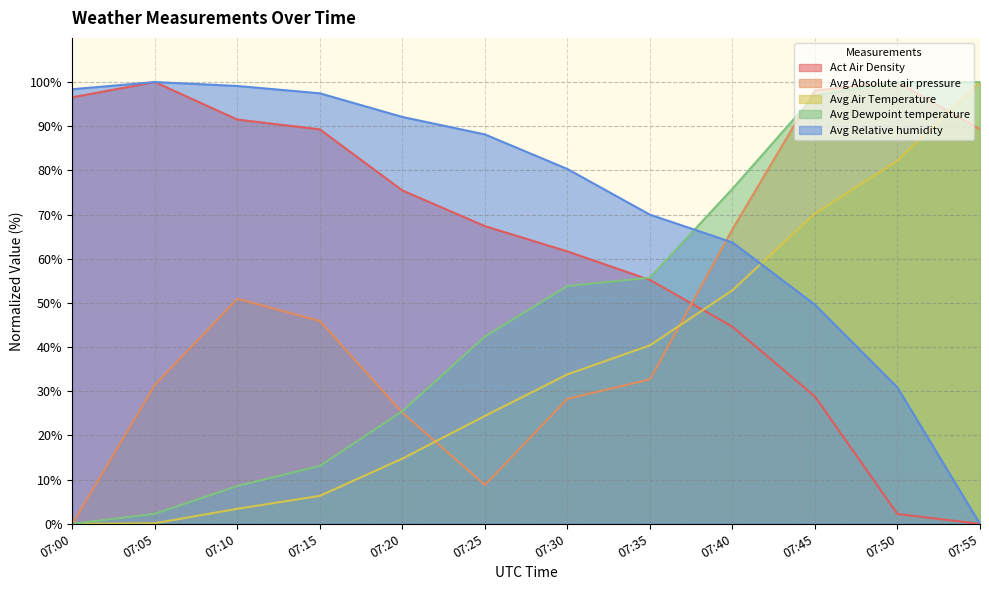

How many times do Act Air Density and Avg Dewpoint temperature cross each other?

1